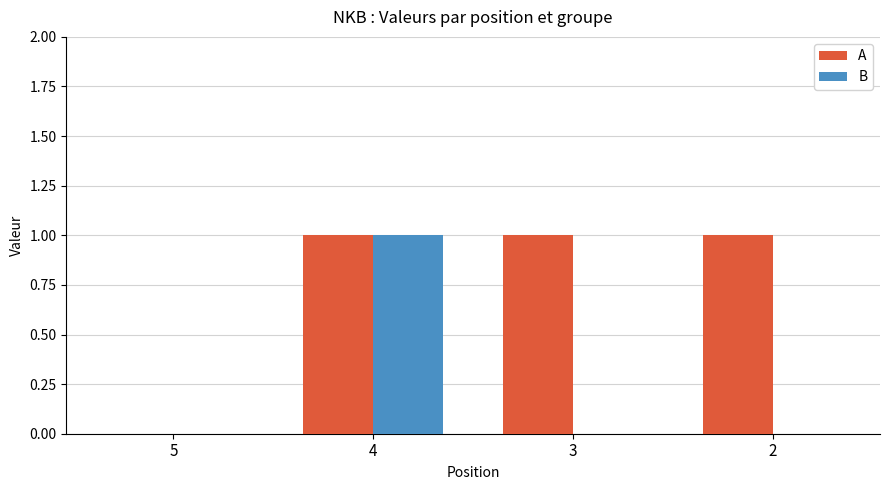

The A series shows 0 at 4. True or false?

False